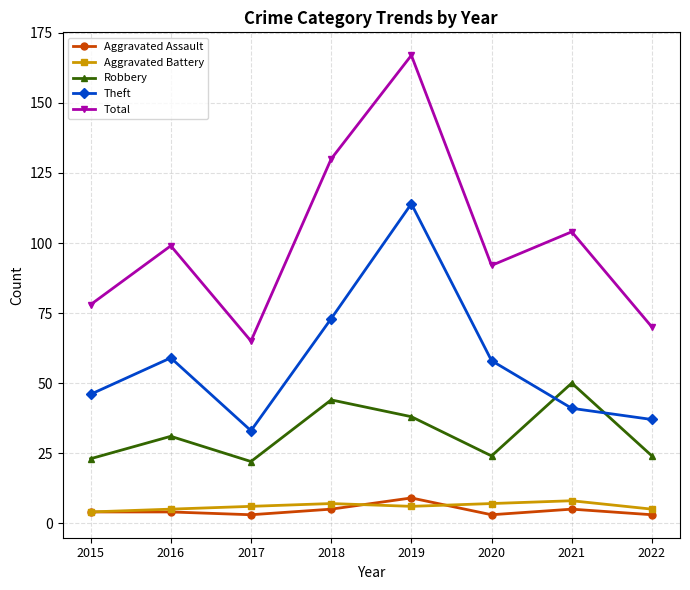

How many lines are shown in the chart?

5